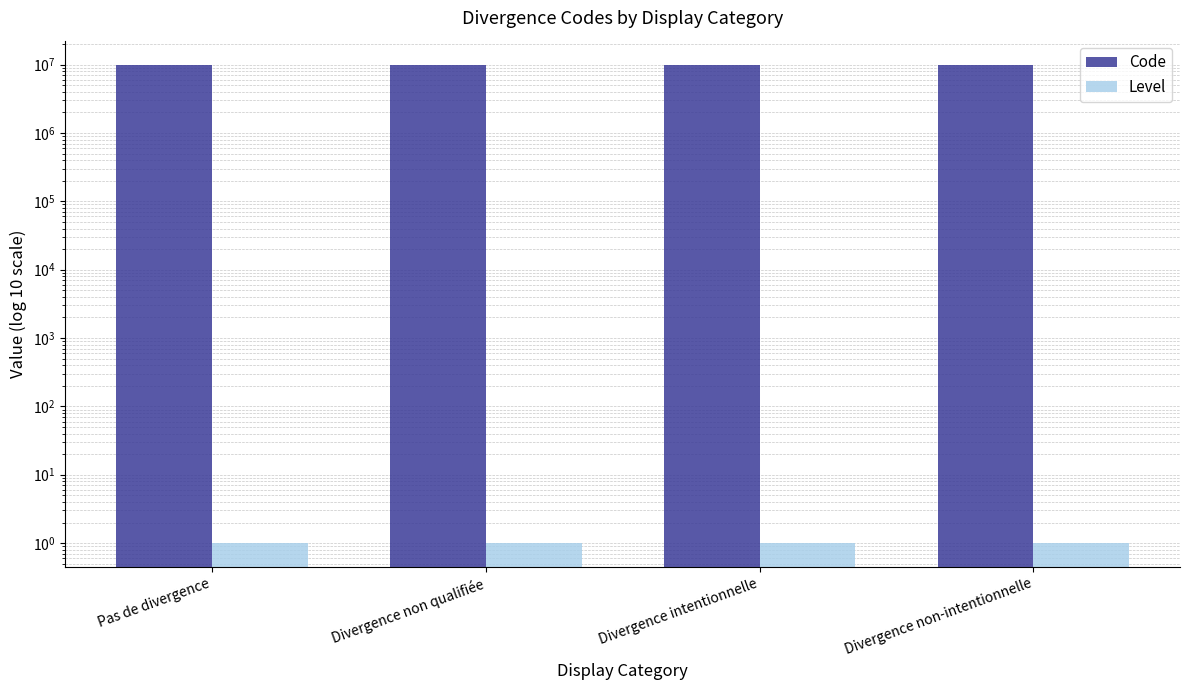

Is the value of Code at Pas de divergence greater than the value of Level at Divergence non-intentionnelle?

Yes